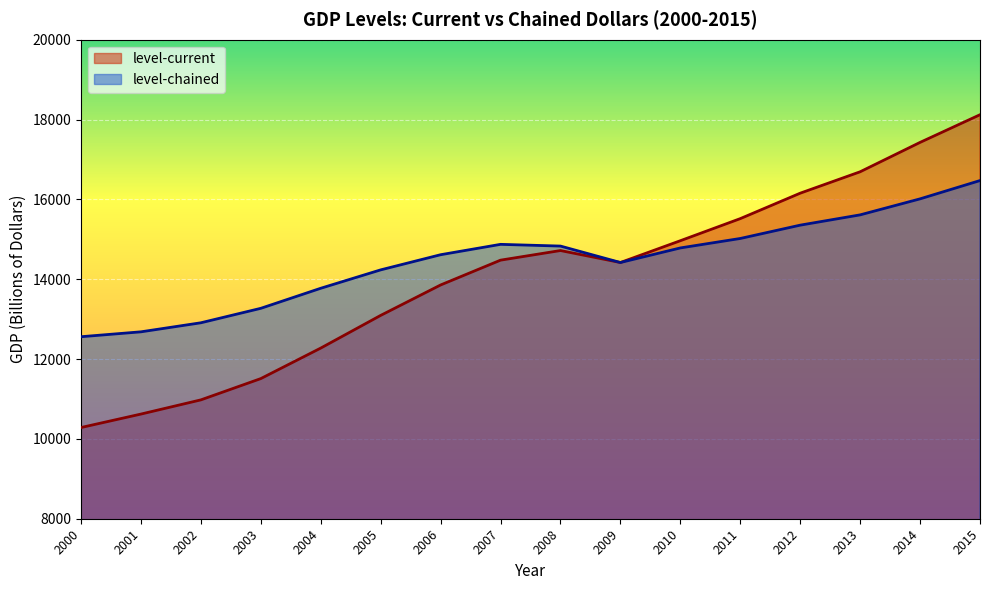

Where is level-current nearest to the value 14202?

2009